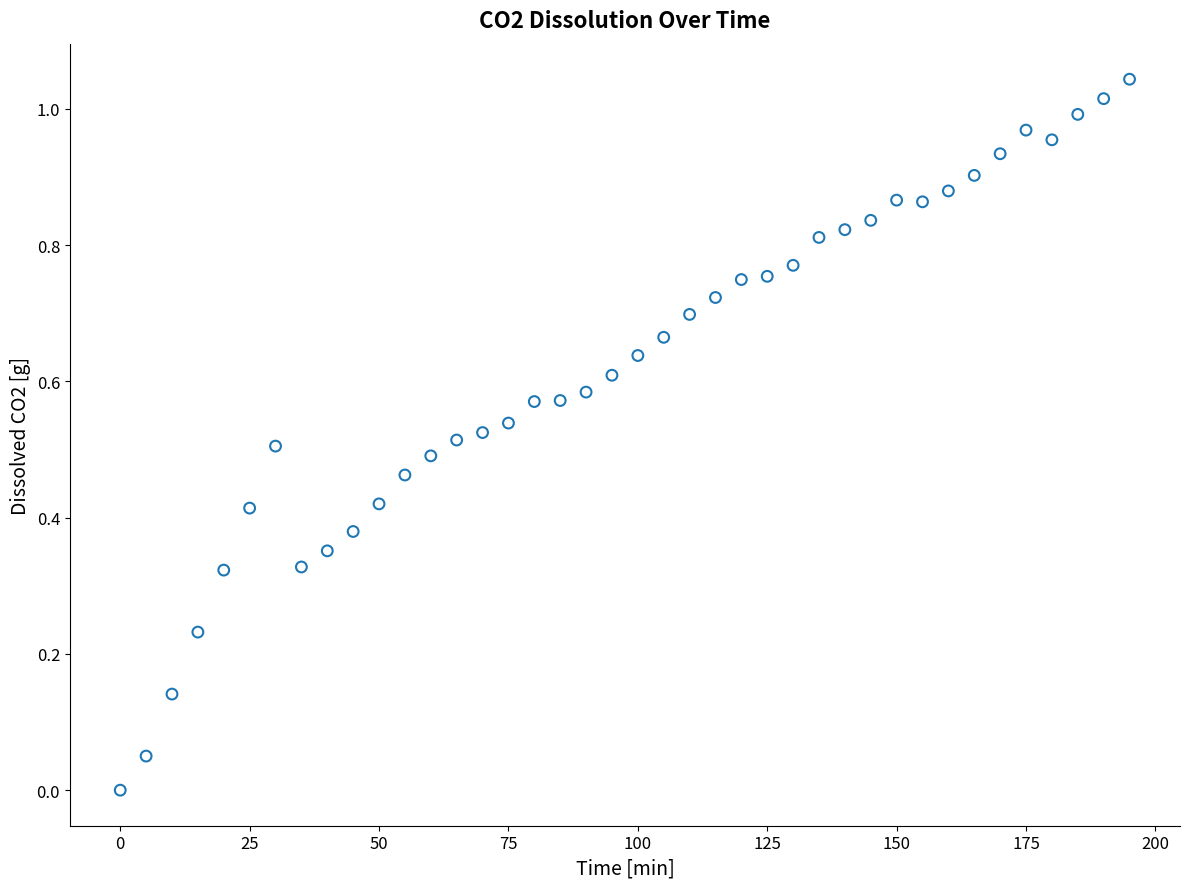

What is the range of X values (max minus min)?

195.0